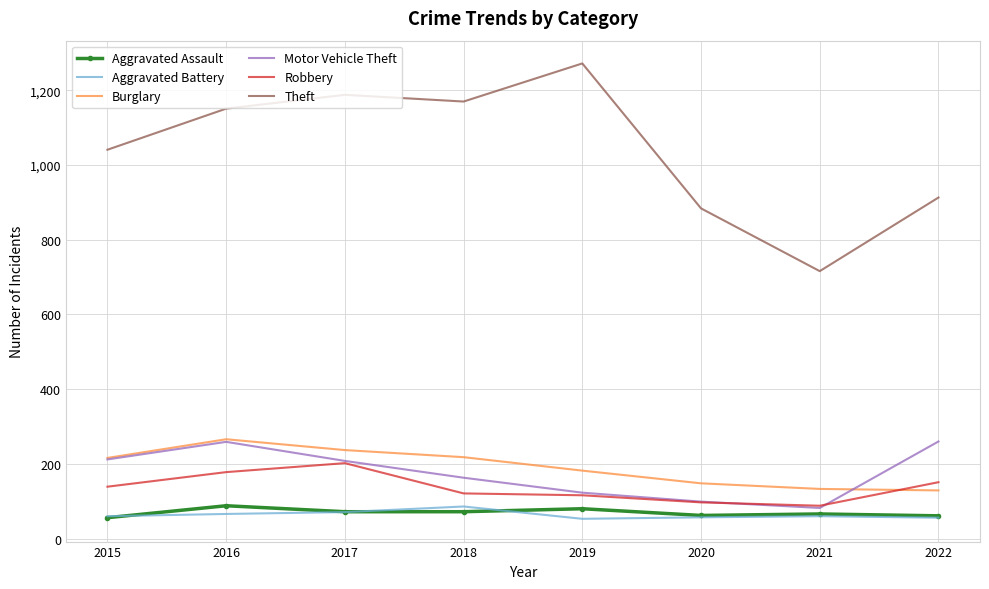

Between 2018 and 2019, which series saw the biggest shift?

Theft